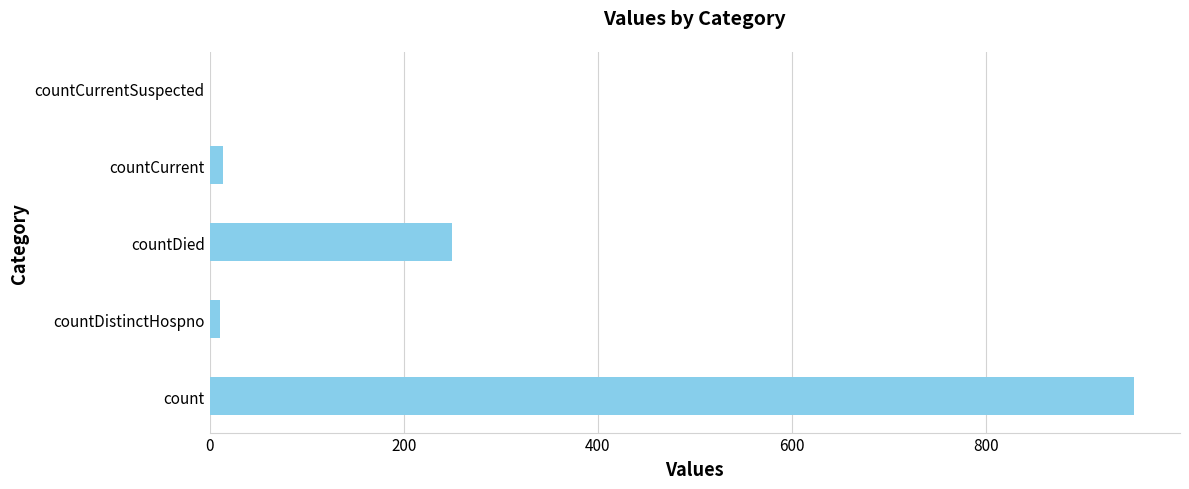

At which label is the value closest to 476?

countDied